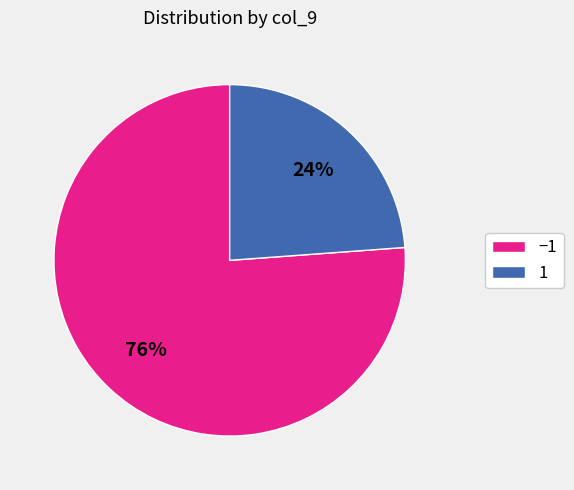

To the nearest percent, what portion does −1 represent?

76%